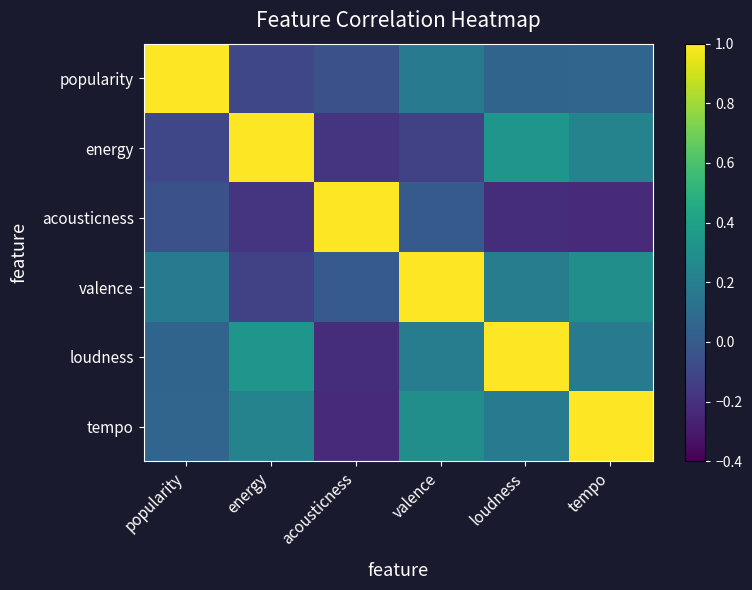

What is the maximum value shown in the chart?

1.0